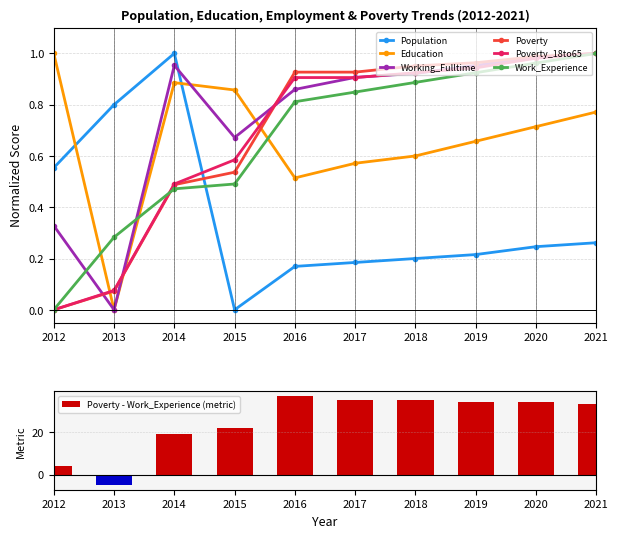

What is the difference between the maximum and minimum values in the Poverty_18to65 series?

1.0